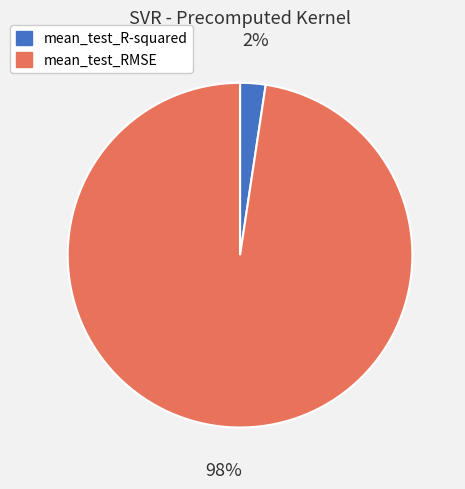

The mean_test_R-squared slice represents 2% of the pie. True or false?

True